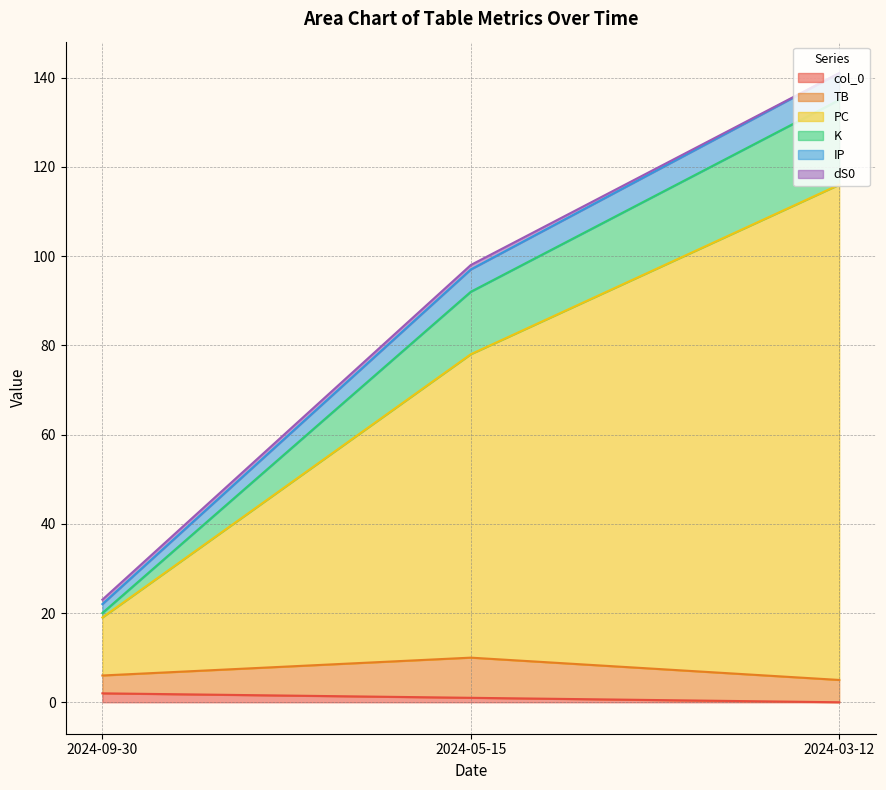

Is it true that col_0 equals 0 at 2024-03-12?

True